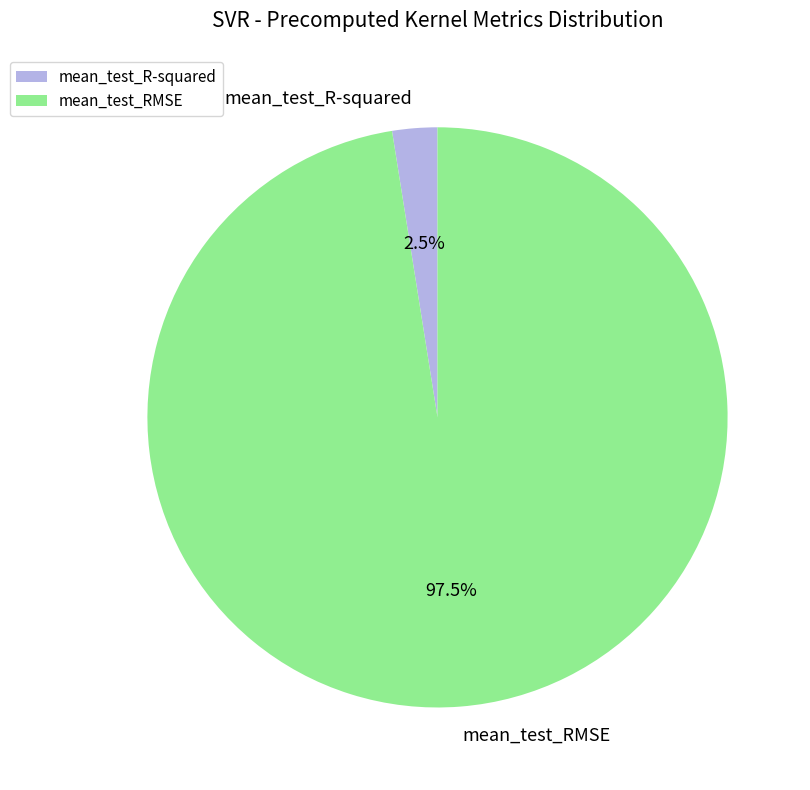

What is the smallest slice in the pie chart?

mean_test_R-squared